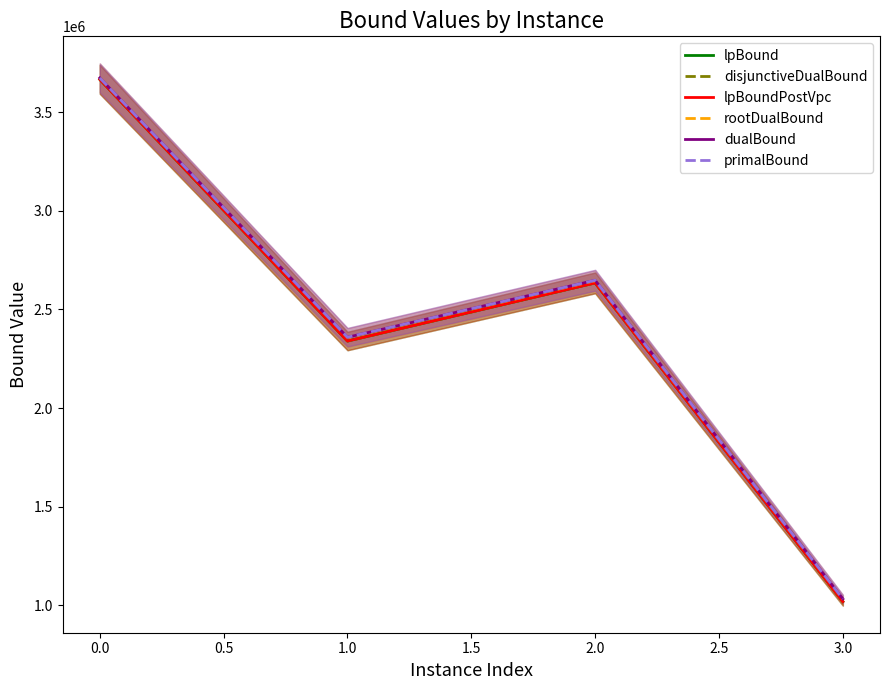

What is the sum of all primalBound values?

9712364.2